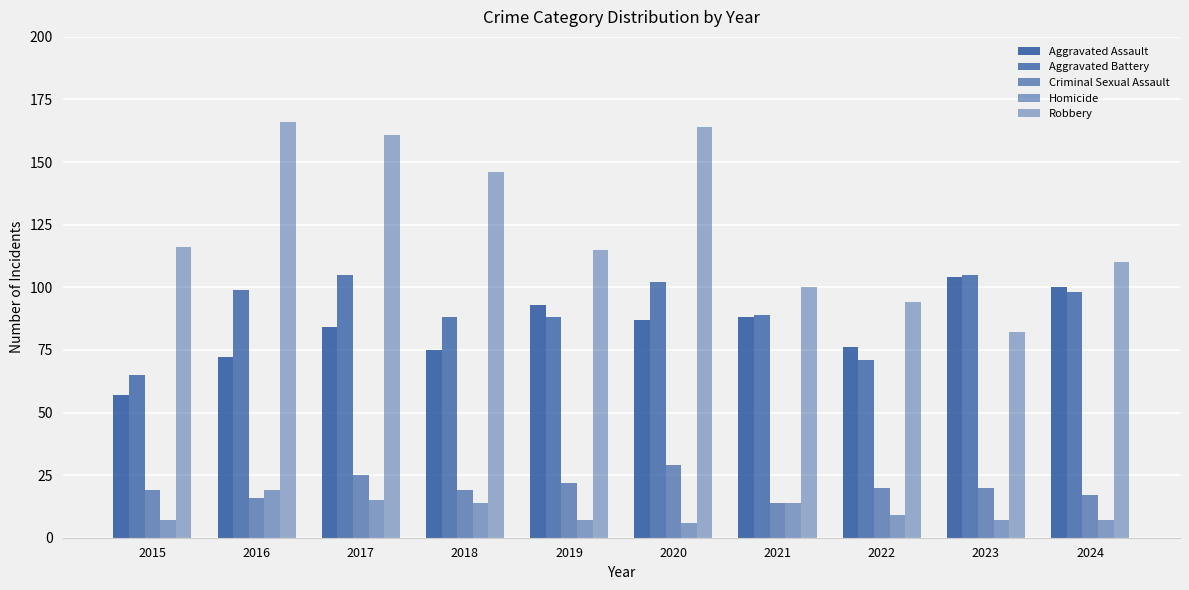

The value of Robbery at 2023 is 82. True or false?

True